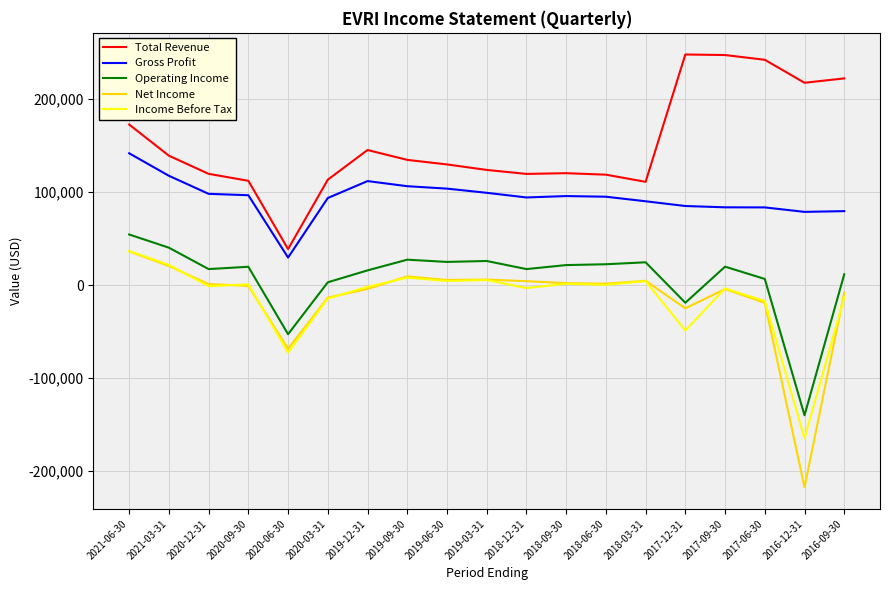

At which category is the sum across all series the highest?

2021-06-30